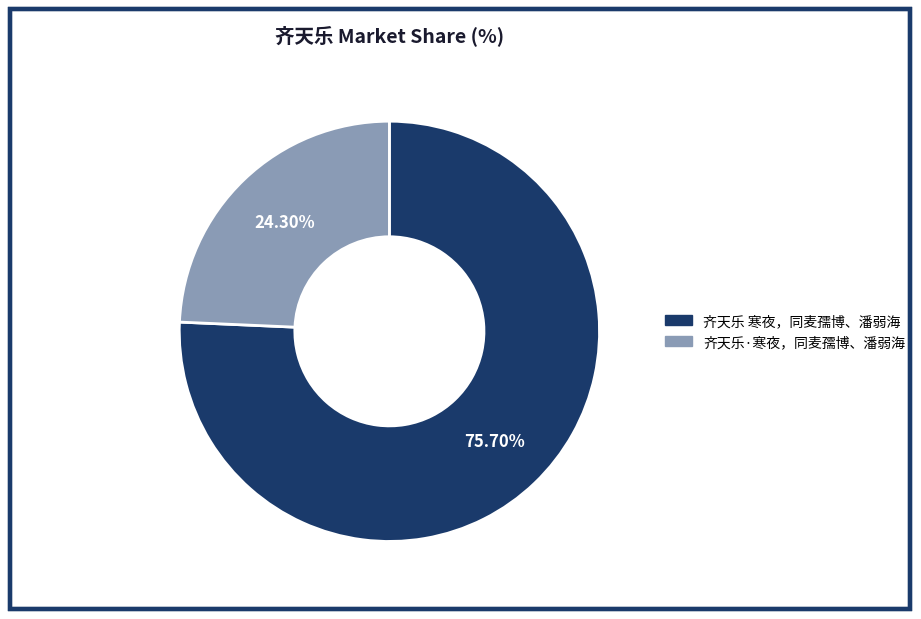

What percentage is NOT represented by 齐天乐·寒夜，同麦孺博、潘弱海?

75.7%